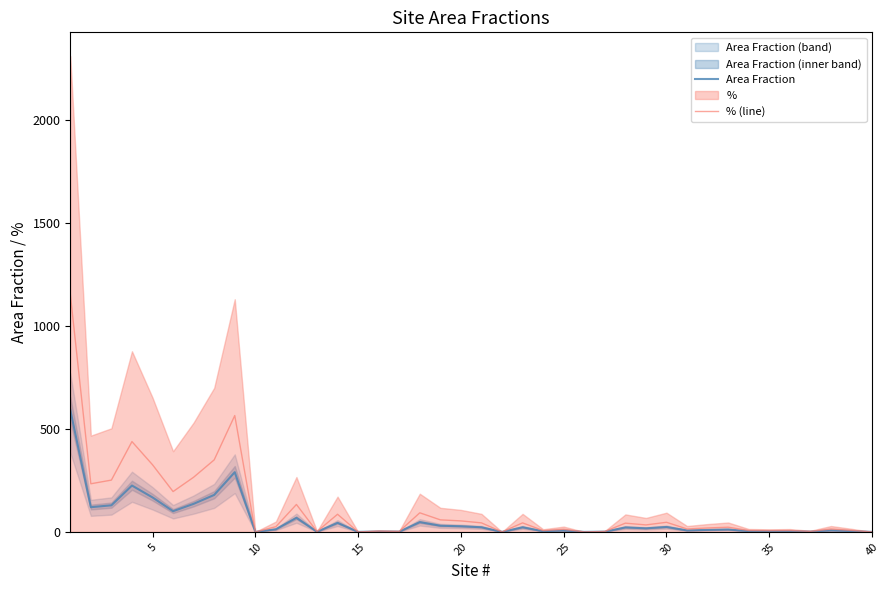

What is the highest value of the Area Fraction series?

593.0